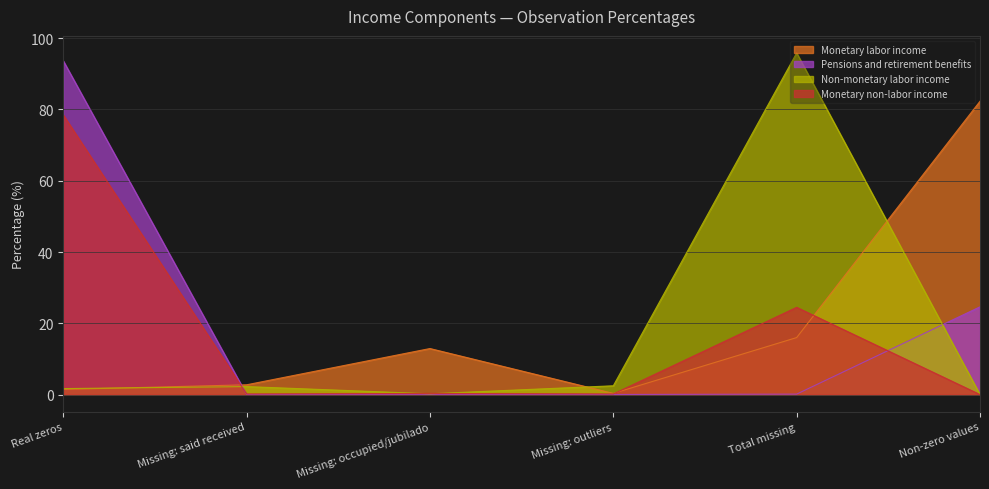

What is the sum of the Non-monetary labor income values at Real zeros and Total missing?

97.5